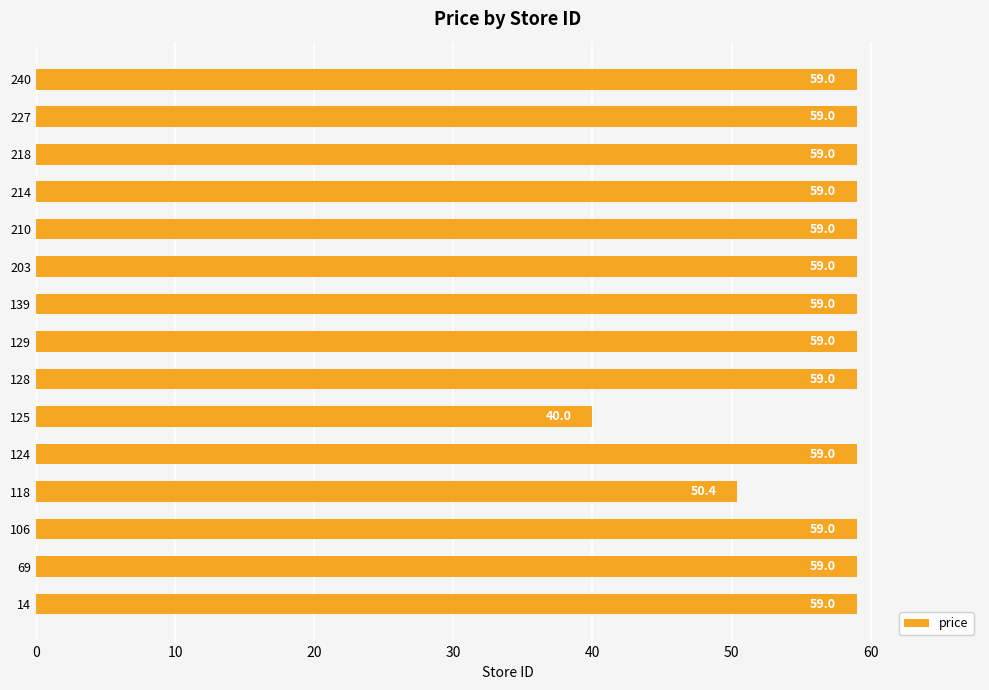

What is the difference between the maximum and minimum values?

19.0